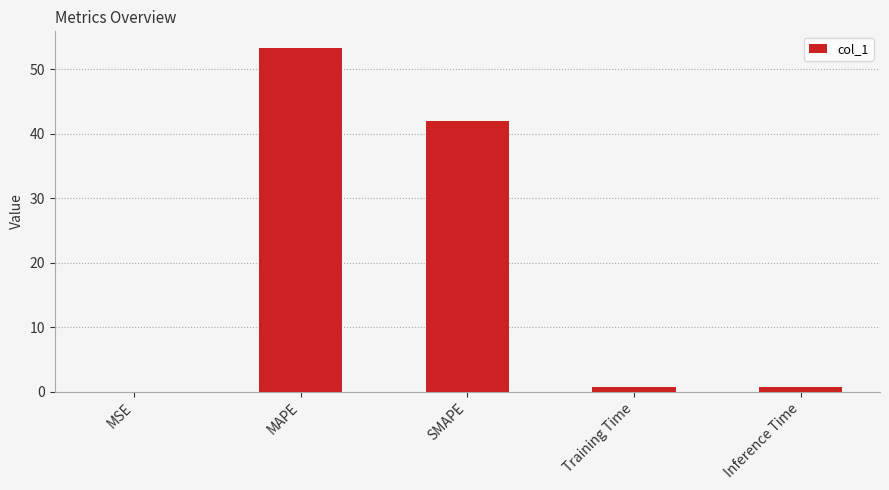

The chart shows a value of 42.1 at SMAPE. True or false?

True